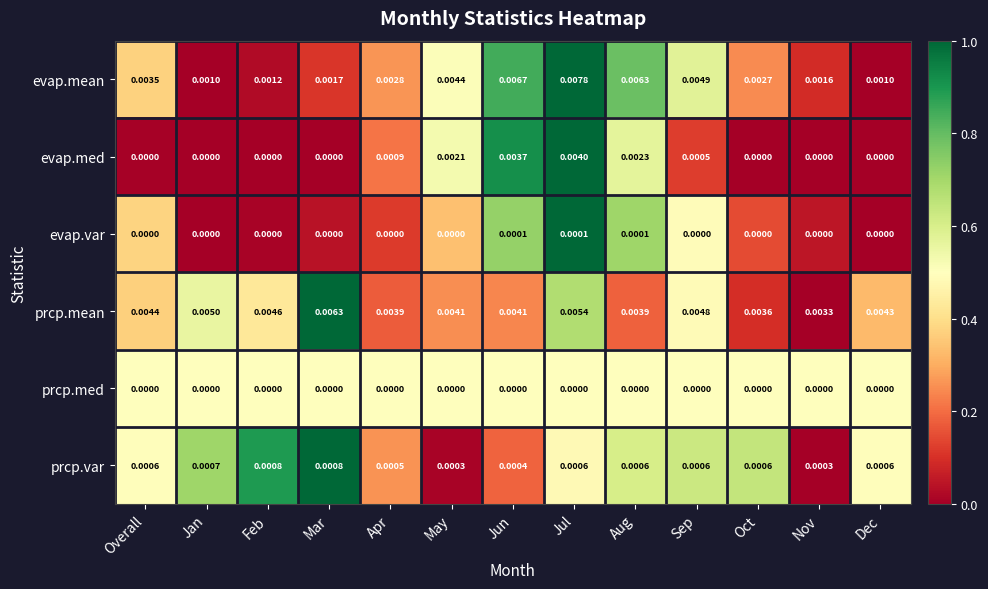

Which series changed the most between Feb and Mar?

prcp.mean